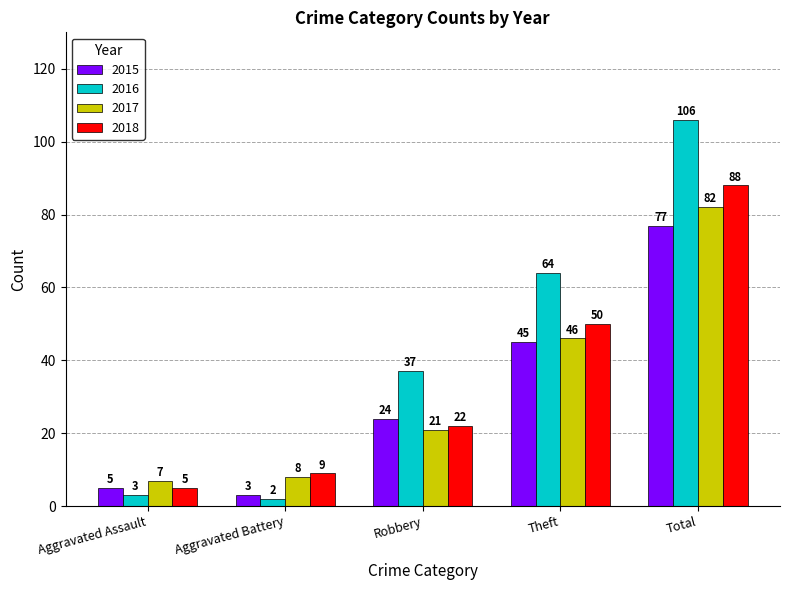

How many bars are there in total?

20